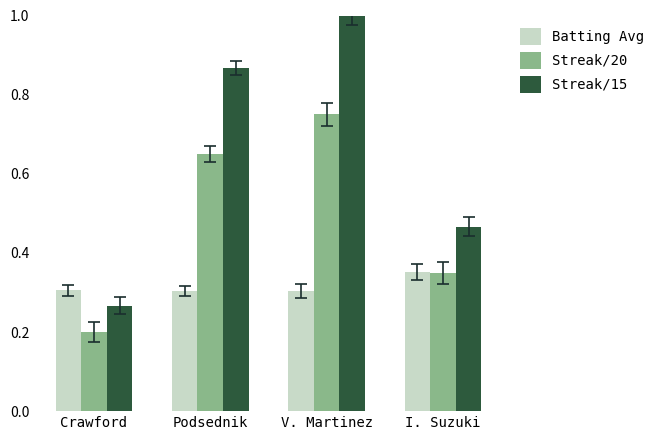

Which series changed the most between Crawford and I. Suzuki?

Streak/15